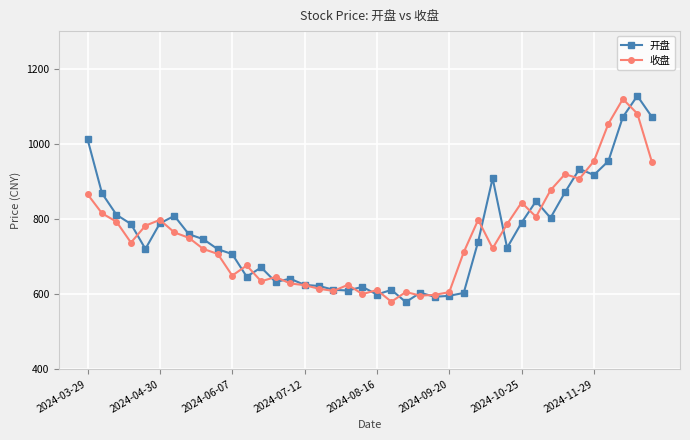

At how many categories does at least one series exceed 696?

25